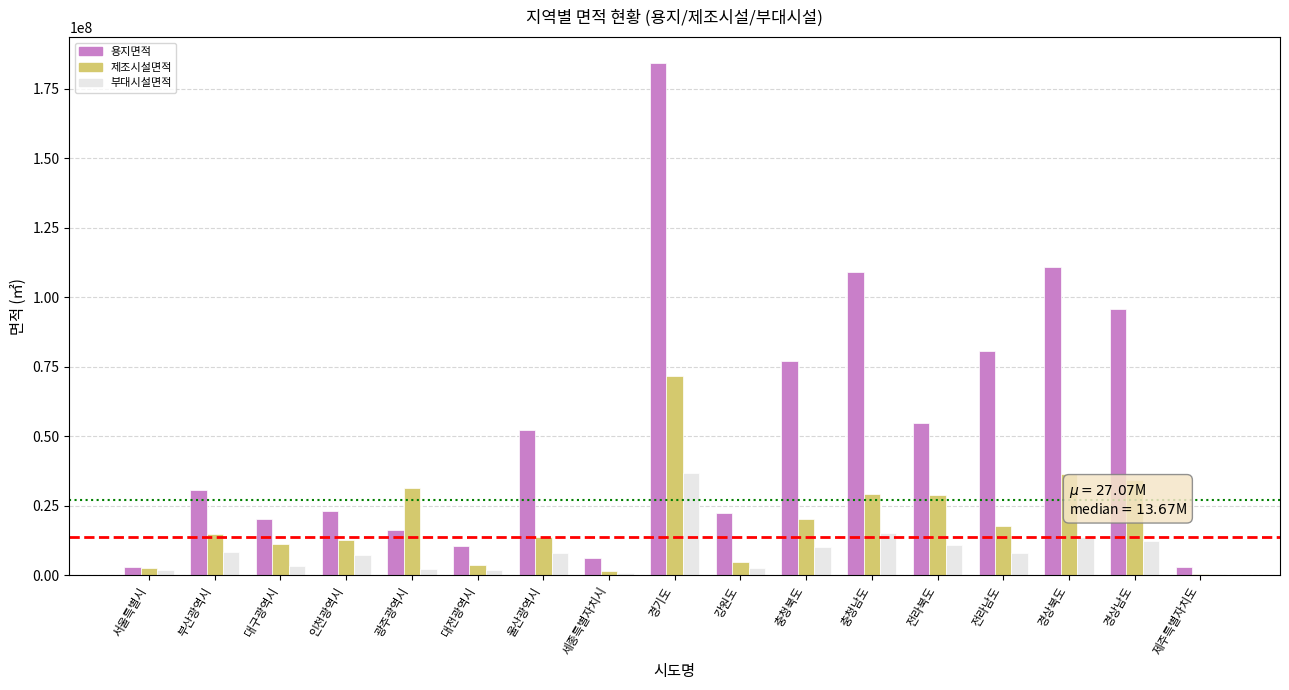

What is the sum of the 부대시설면적 values at 경기도 and 대구광역시?

40357122.1